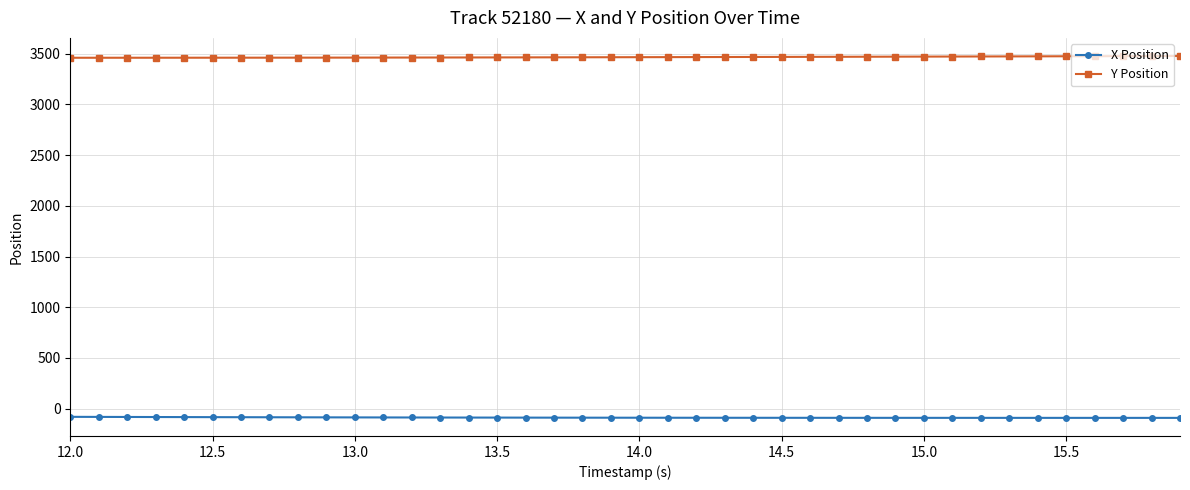

What is the minimum value shown in the chart?

-90.4